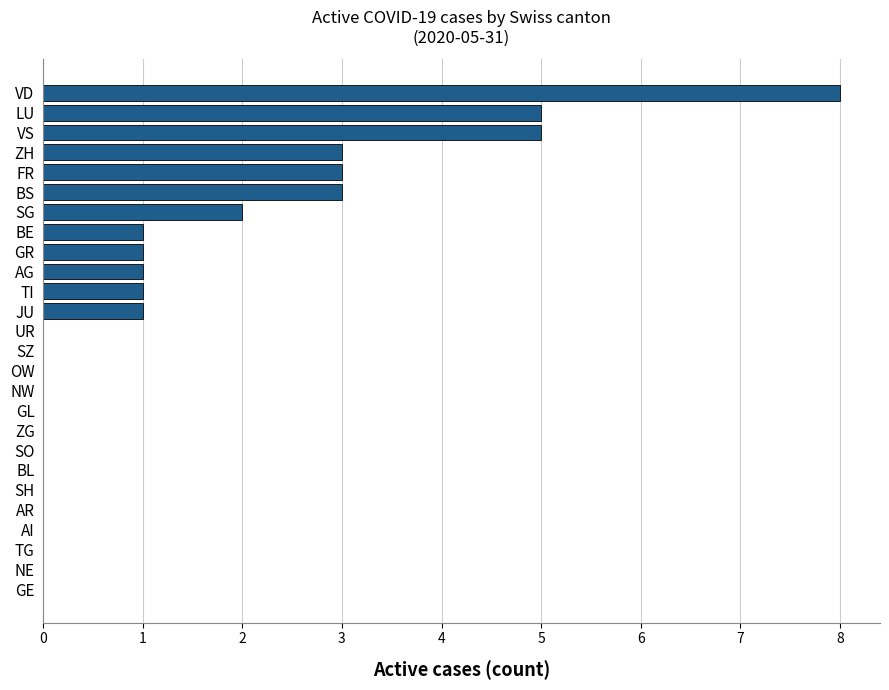

Reading top to bottom, transcribe all the data shown in this chart.

VD=8	LU=5	VS=5	ZH=3	FR=3	BS=3	SG=2	BE=1	GR=1	AG=1	TI=1	JU=1	UR=0	SZ=0	OW=0	NW=0	GL=0	ZG=0	SO=0	BL=0	SH=0	AR=0	AI=0	TG=0	NE=0	GE=0